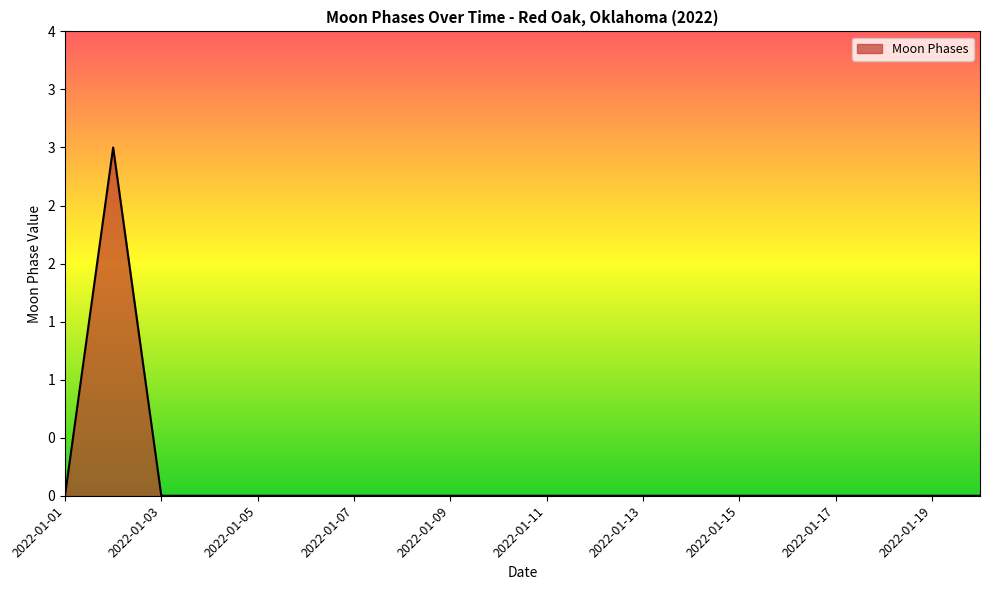

What is the sum of all values?

3